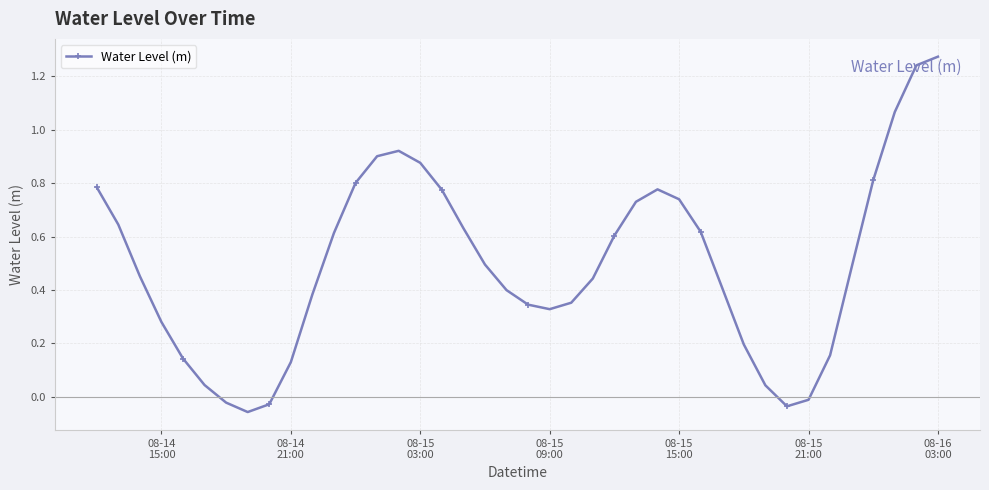

What is the sum of all values?

19.7